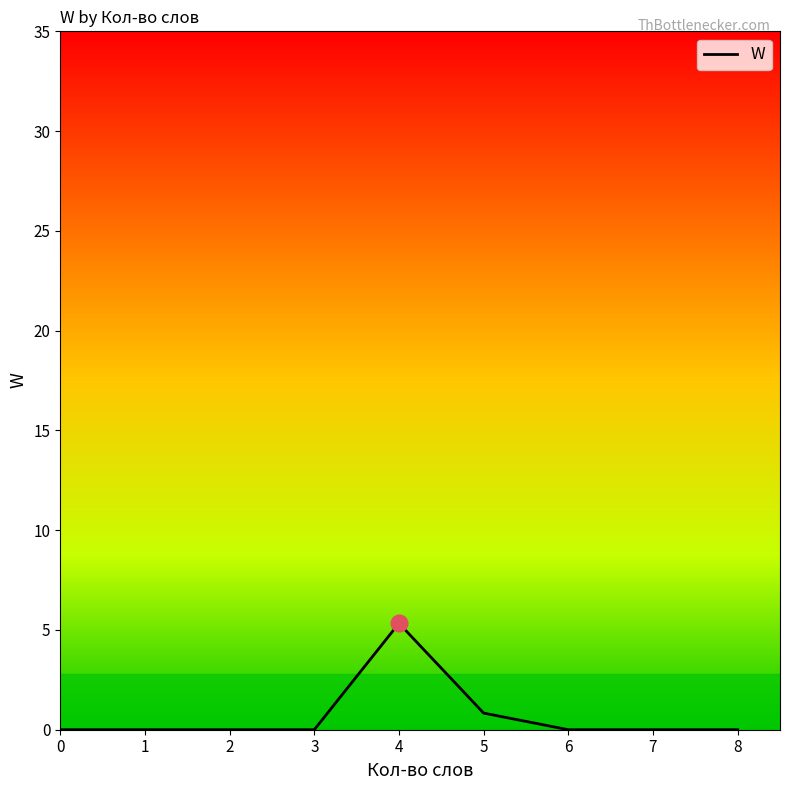

Does the chart display data point markers on the line(s)?

No